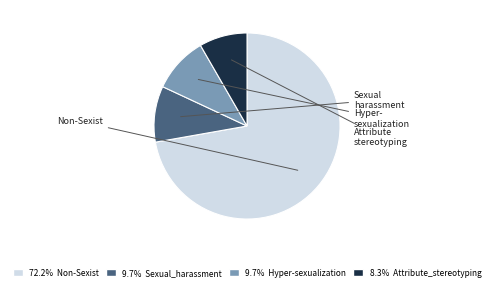

Does any single category account for the majority?

Yes